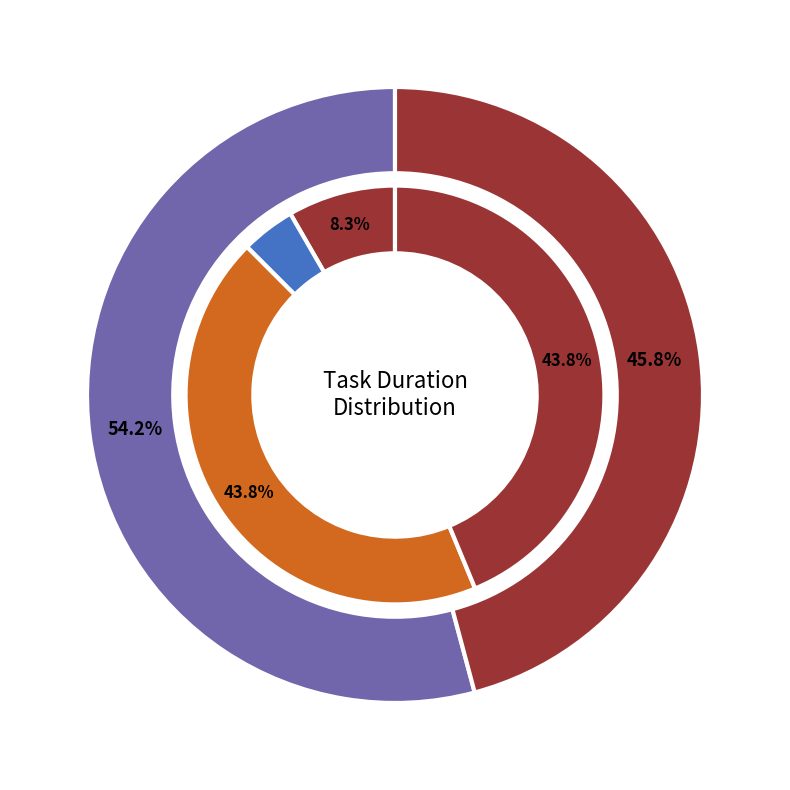

What is the ratio of the value at One page slide (wk 2) to the value at Review Lab Document?

3.5